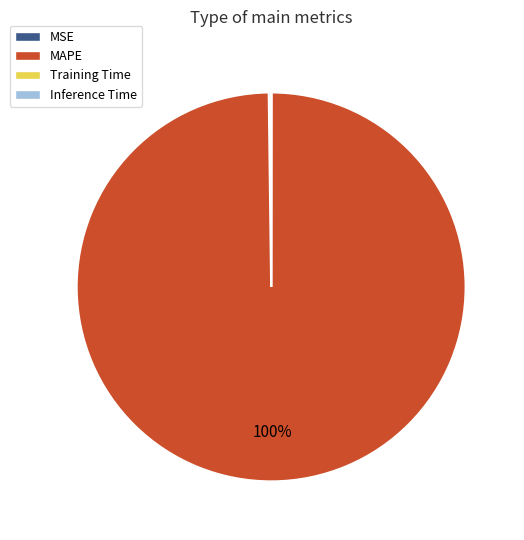

To the nearest percent, what is the average slice percentage?

25%